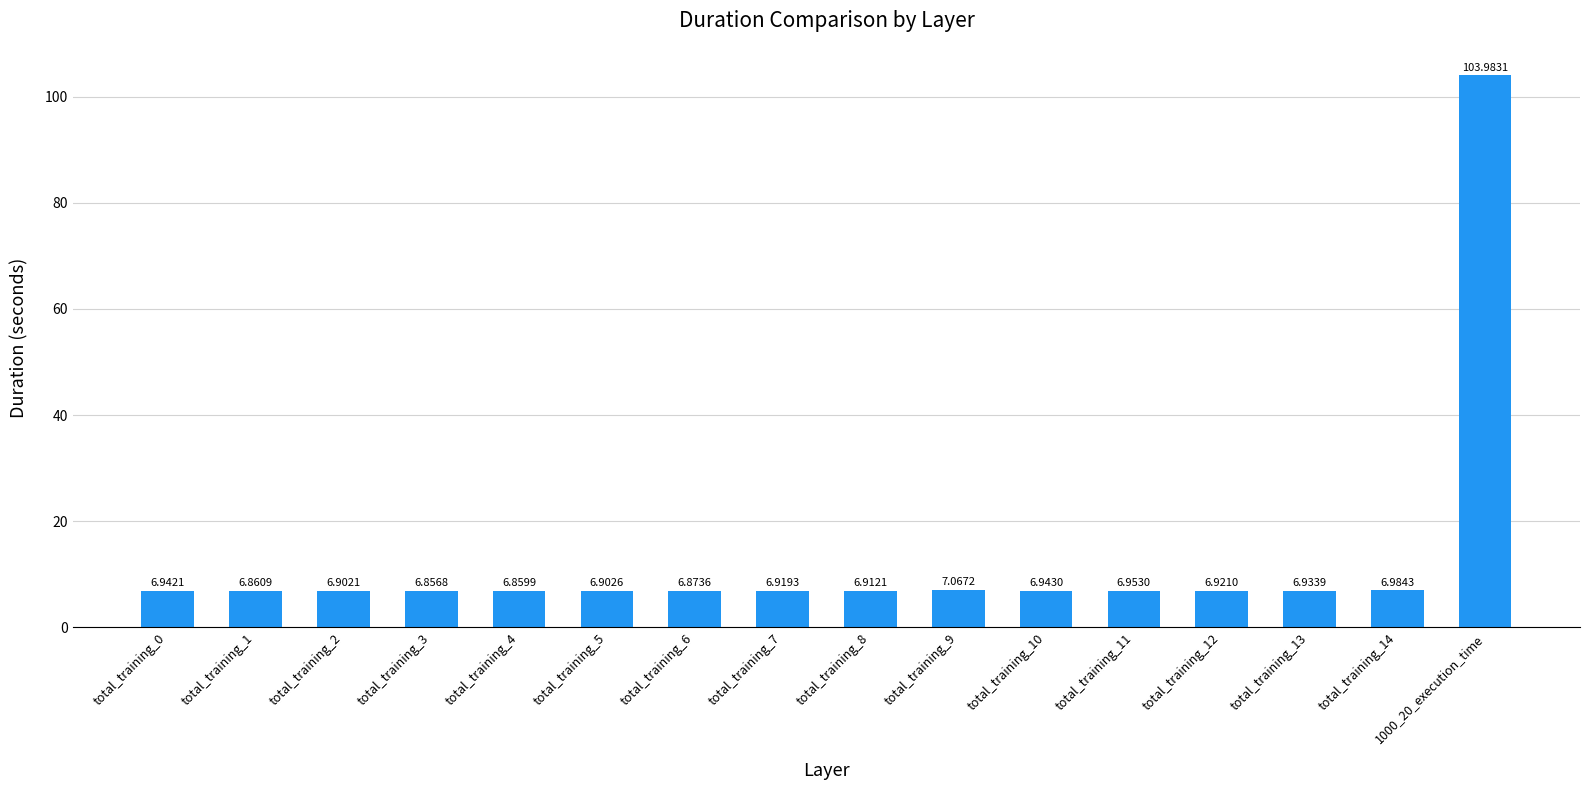

List the labels in order of value, largest first.

1000_20_execution_time, total_training_9, total_training_14, total_training_11, total_training_10, total_training_0, total_training_13, total_training_12, total_training_7, total_training_8, total_training_5, total_training_2, total_training_6, total_training_1, total_training_4, total_training_3